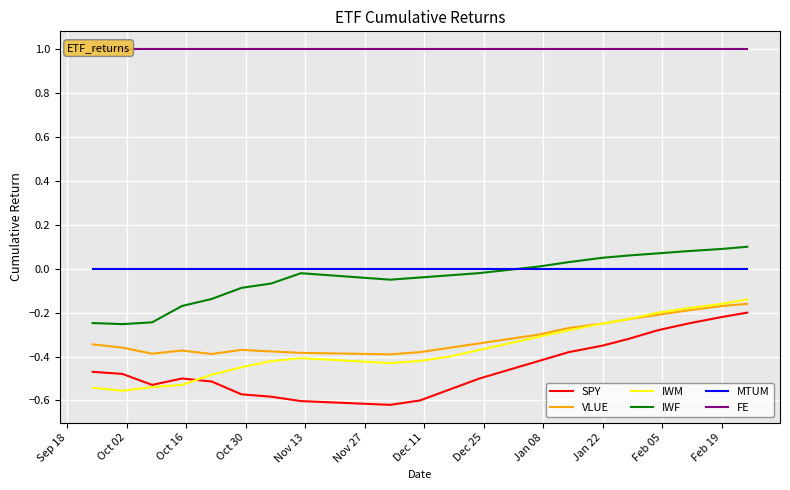

True or false: IWM and MTUM cross at least once.

False